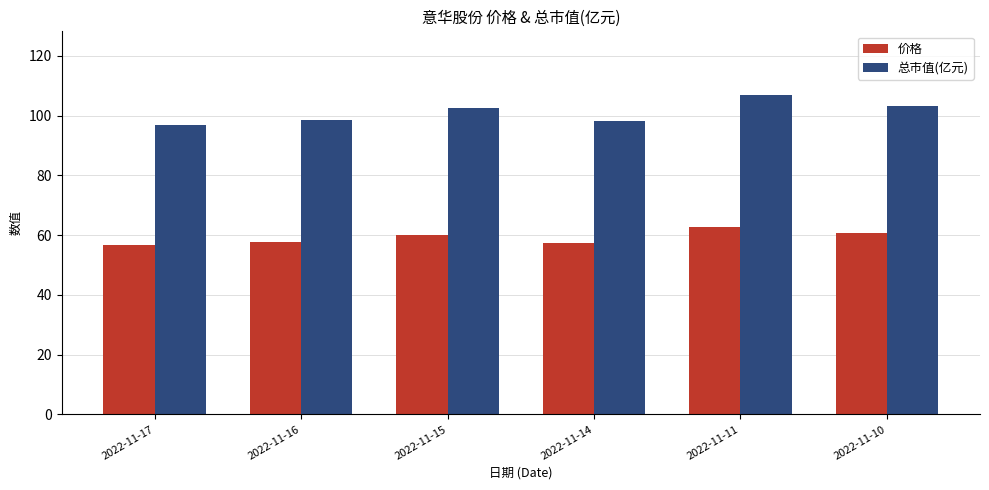

What is the value of the 总市值(亿元) bar at the 5th from the left?

106.8